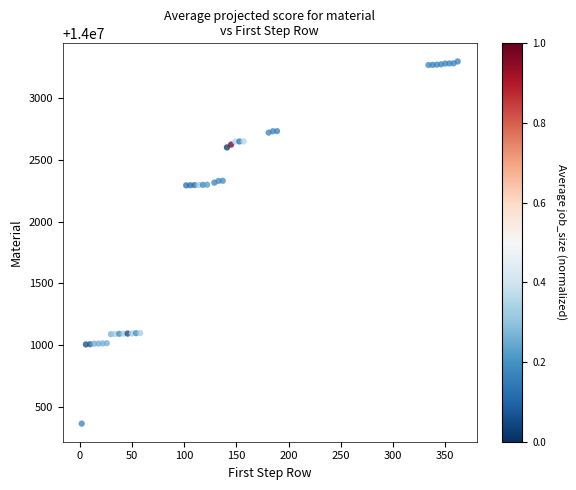

What is the range of X values (max minus min)?

360